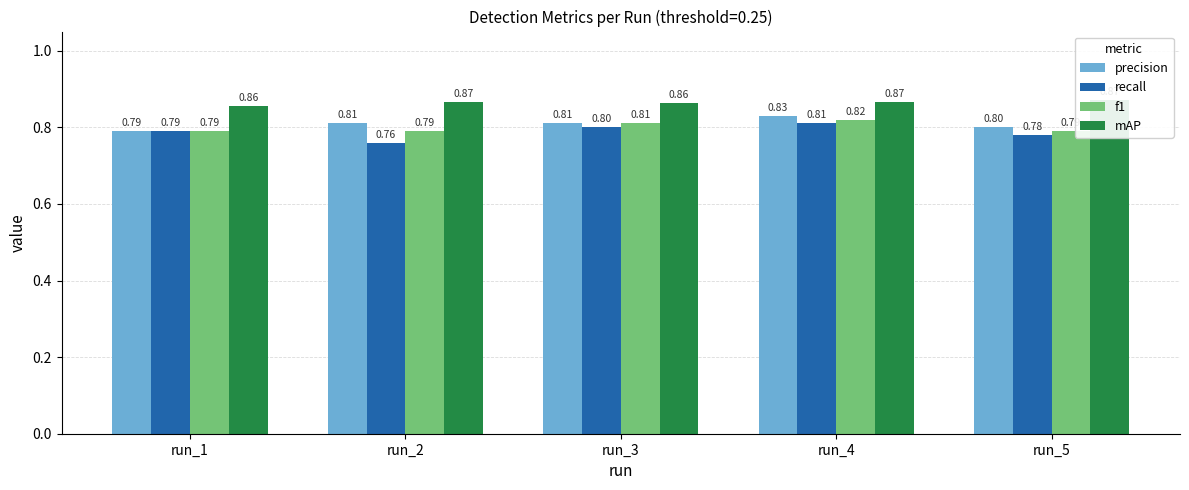

Count the precision values in the range 0 to 1.

5